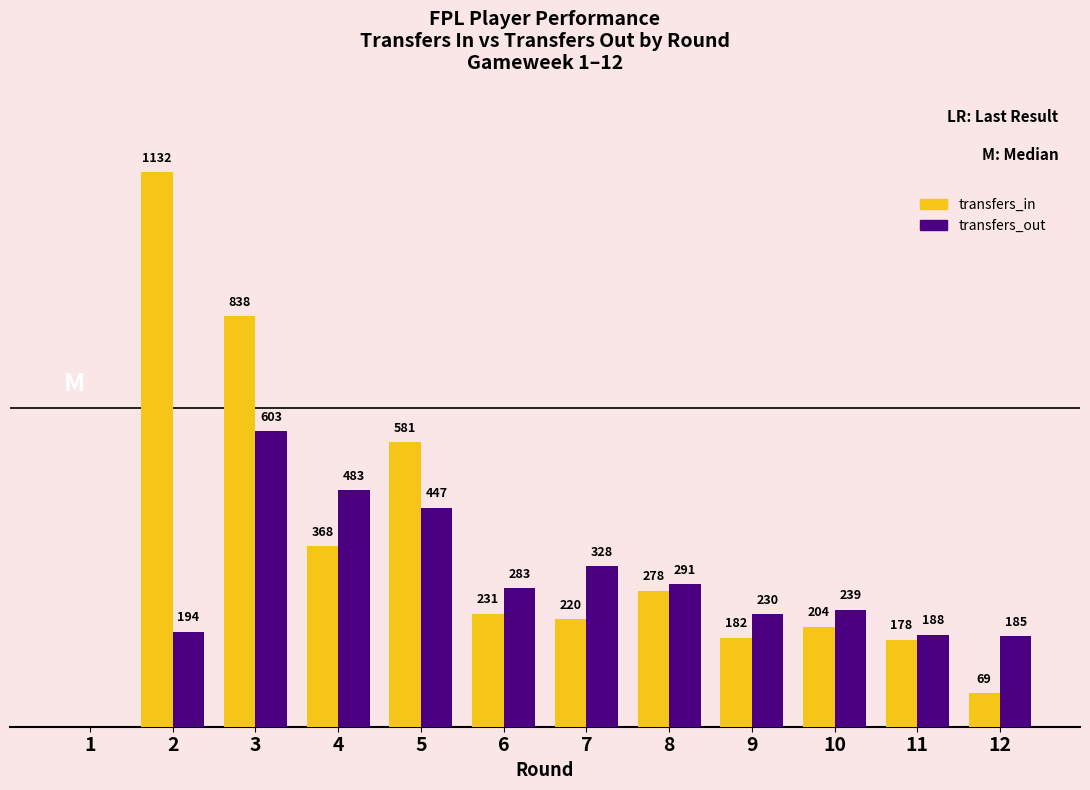

Which series changed the most between 6 and 9?

transfers_out